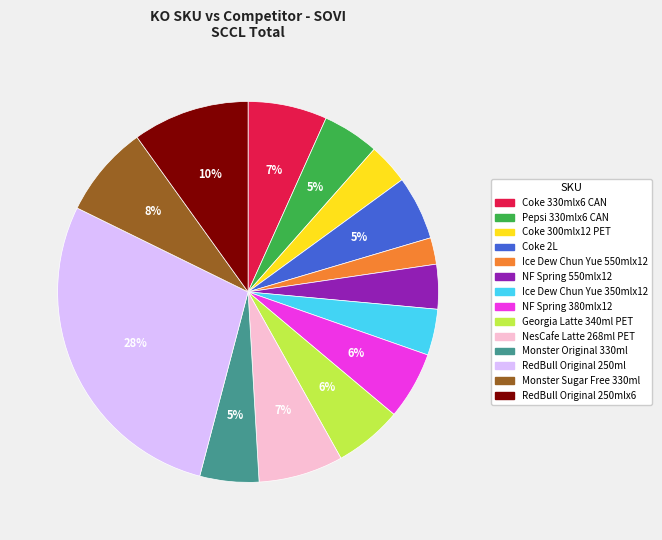

To the nearest percent, what is the combined percentage of NF Spring 550mlx12 and Ice Dew Chun Yue 350mlx12?

8%